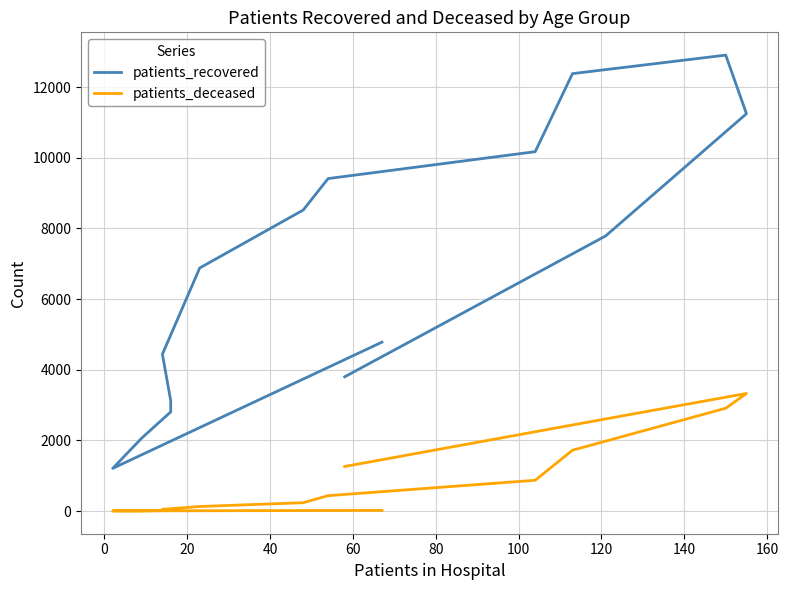

What is the total value across all series at 80?

3147